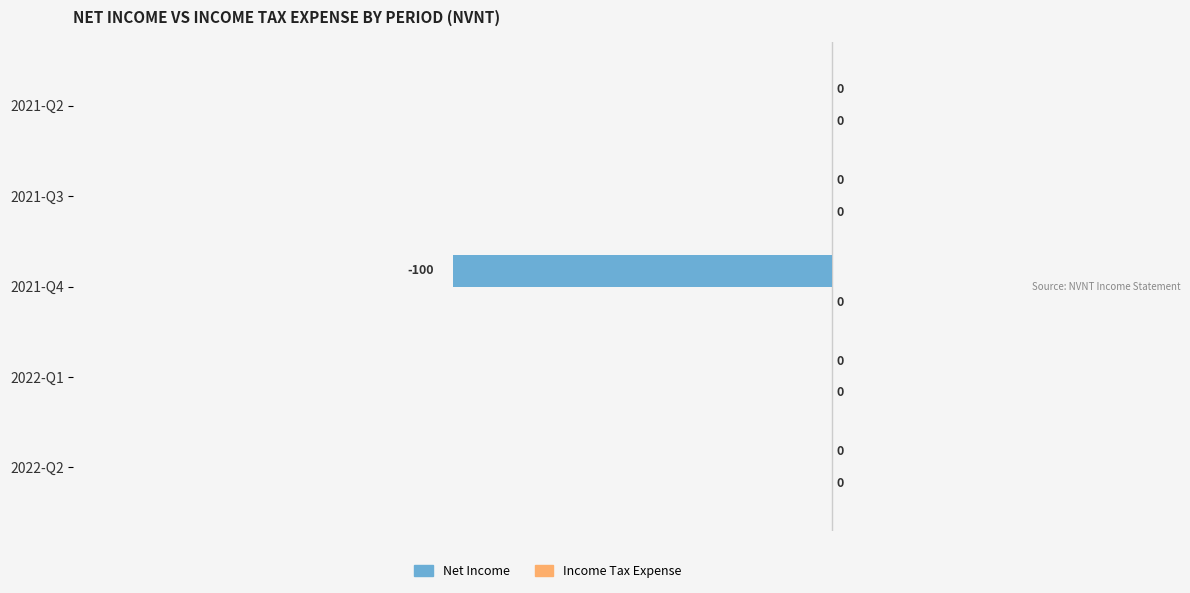

Is it true that the value at 2022-Q2 is 0?

True